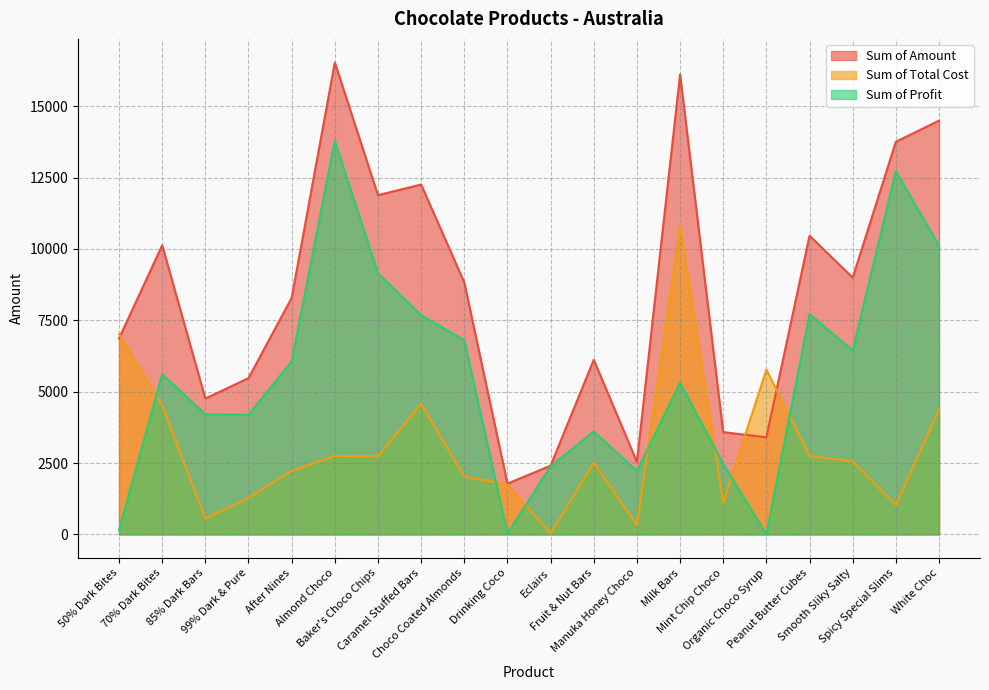

At which label does Sum of Total Cost first exceed 2553?

50% Dark Bites